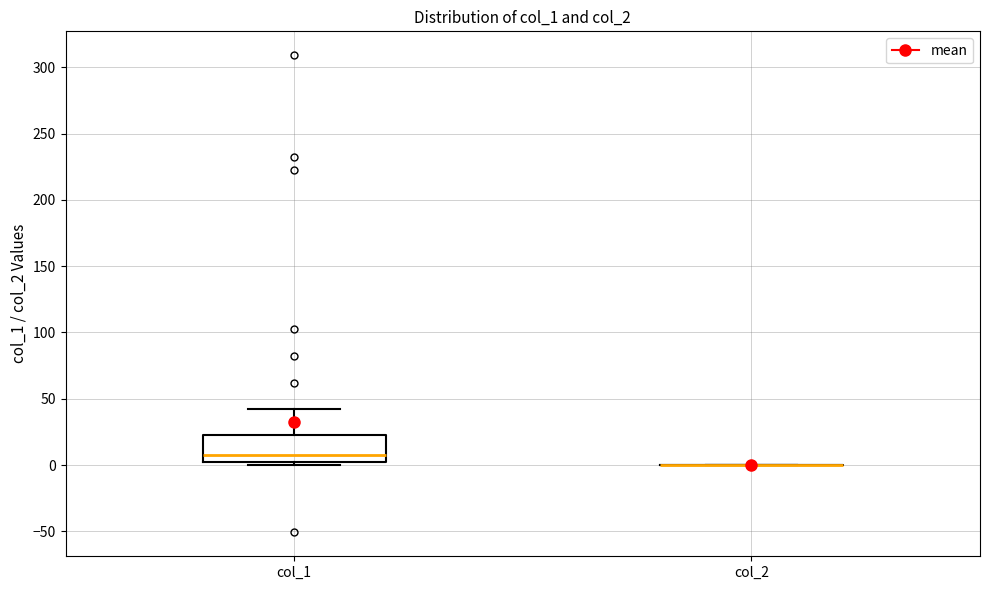

Reading left to right, transcribe this box plot: for each box, give where its median line is, the range the box spans, and where its two whiskers end, as read against the y-axis. The values are not printed on the chart, so give them approximately, as read against the axis.

col_1: median 10, box 0 to 25, whiskers 0 (just below the box's lower edge) to 40
col_2: box collapsed to a line at 0, whiskers 0 to 0